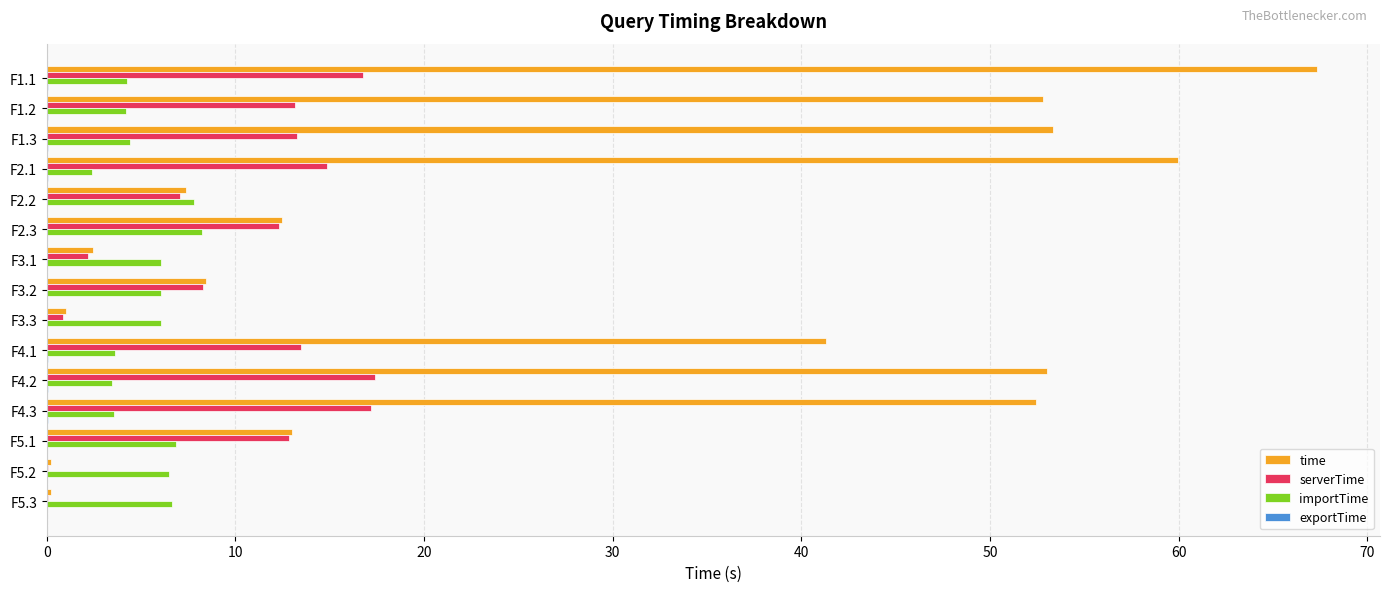

The time series shows 53.0 at F4.2. True or false?

True